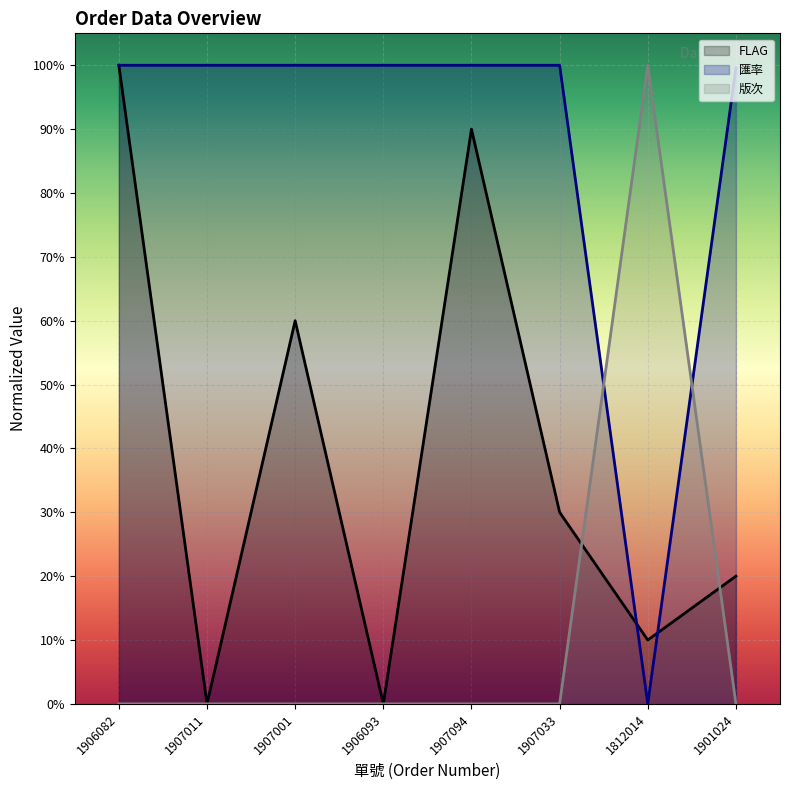

In 版次, how many points are higher than both neighbors (excluding endpoints)?

1